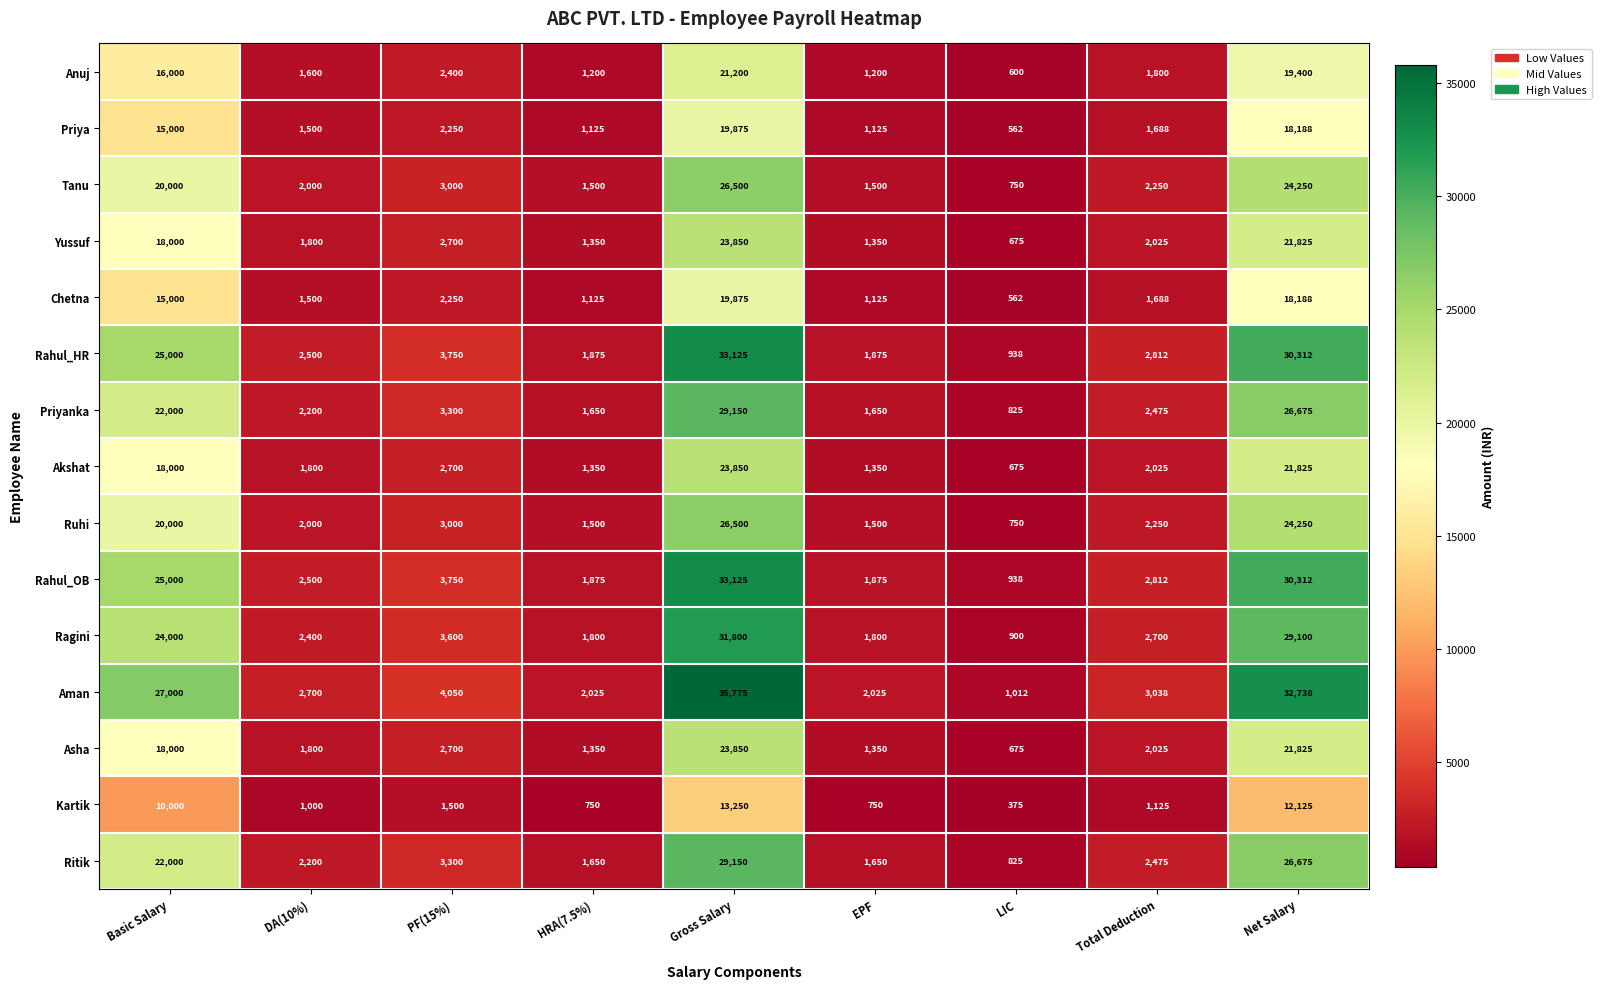

Is it true that Ritik equals 47040 at Net Salary?

False